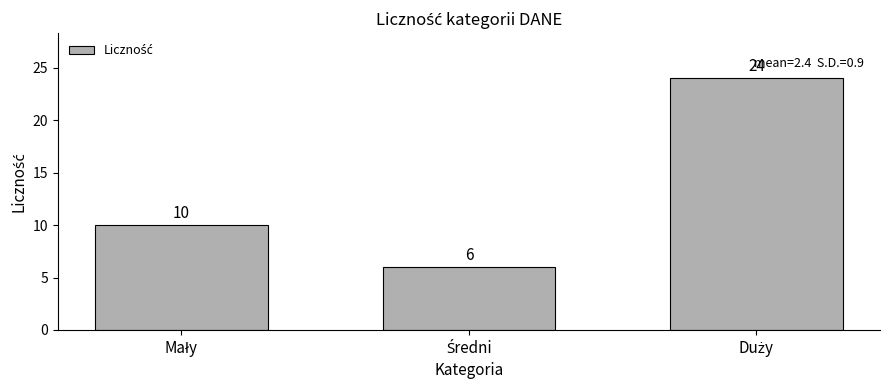

Reading left to right, transcribe all the data shown in this chart.

10	6	24